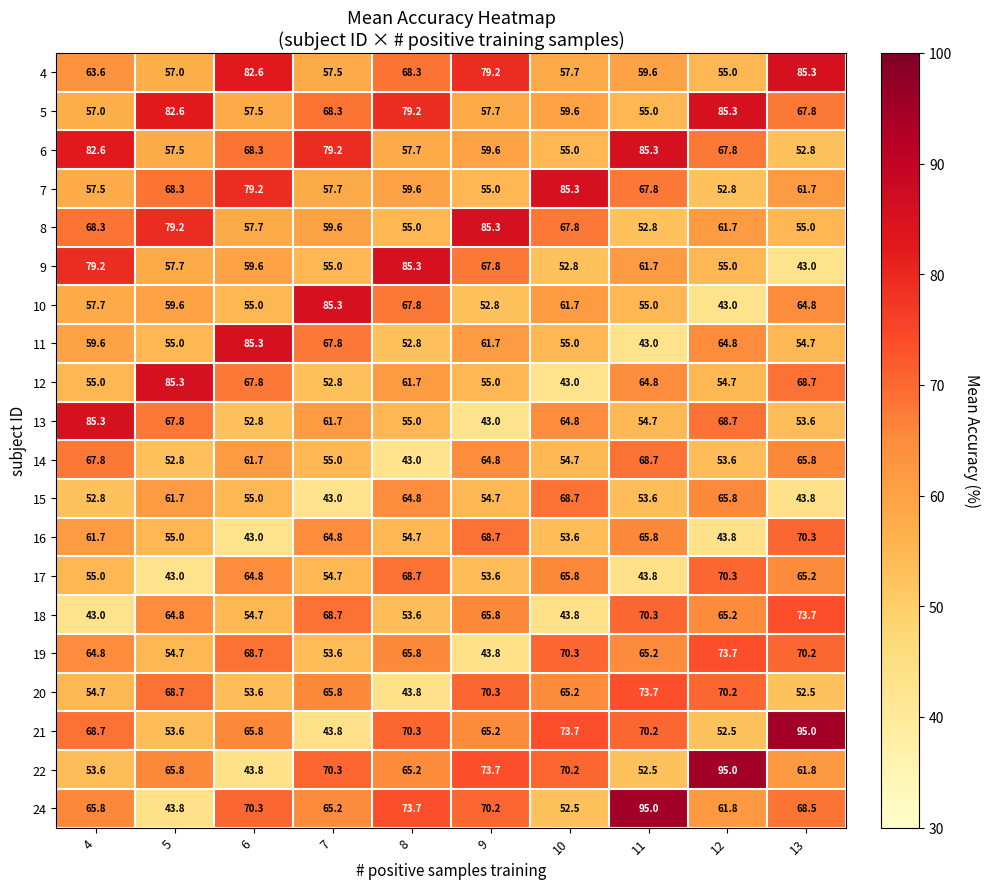

At how many categories does at least one series exceed 46?

10